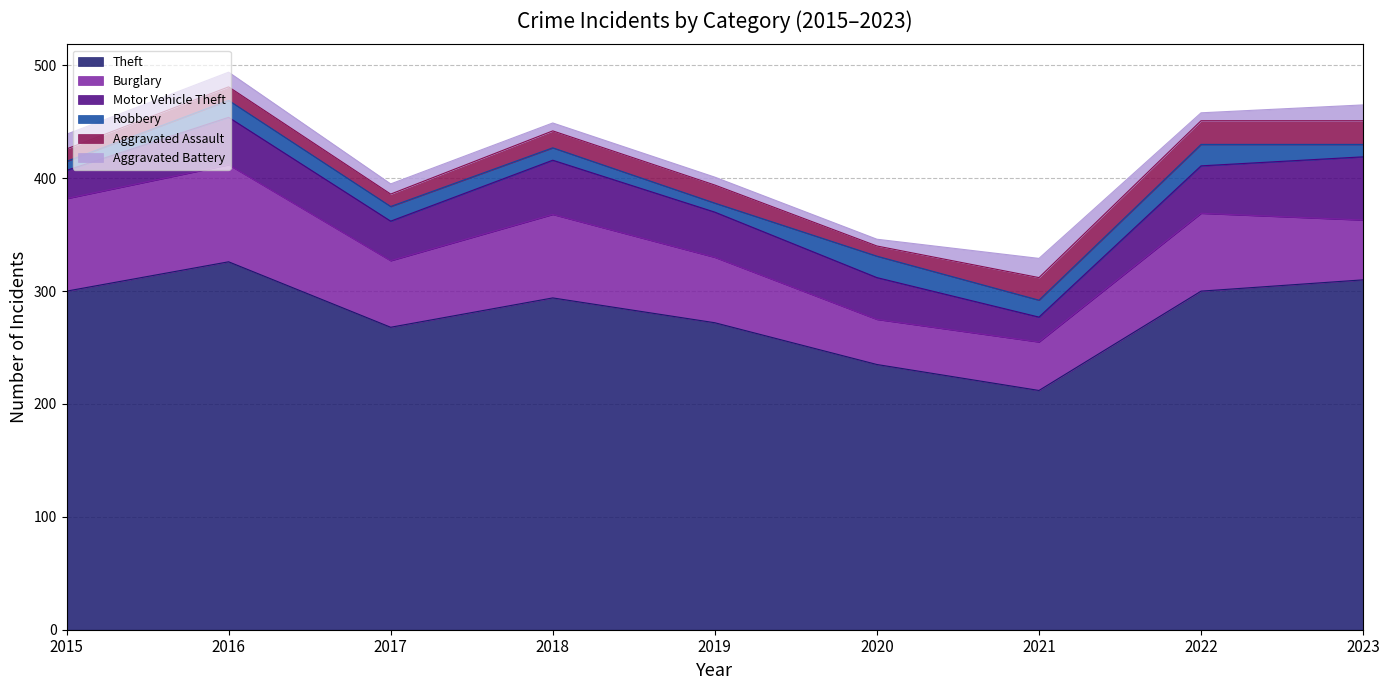

Where is the first local minimum for Aggravated Battery?

2020